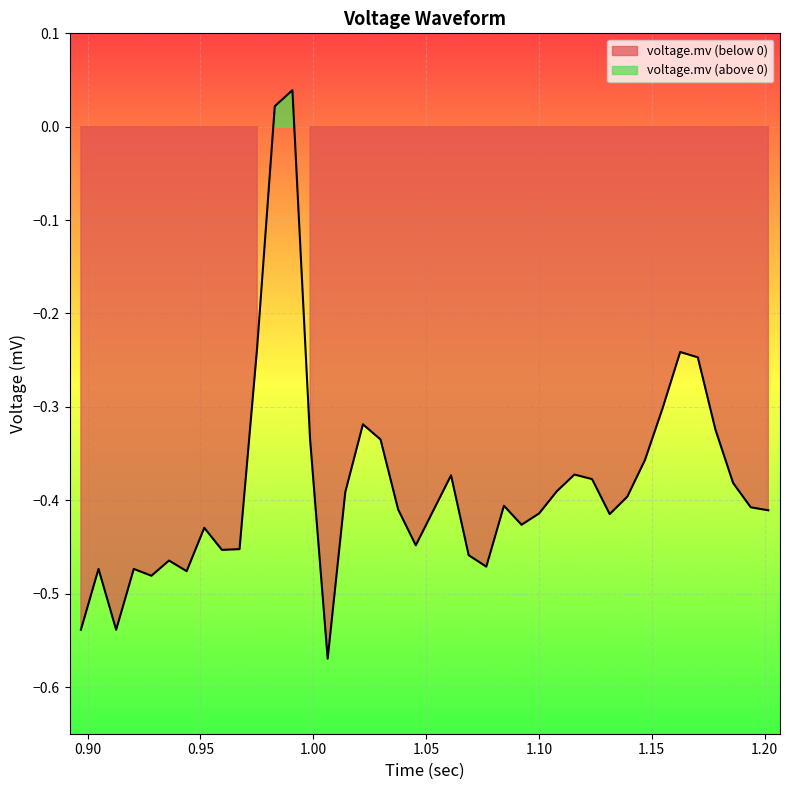

How many points are lower than both their immediate neighbors (excluding endpoints)?

9